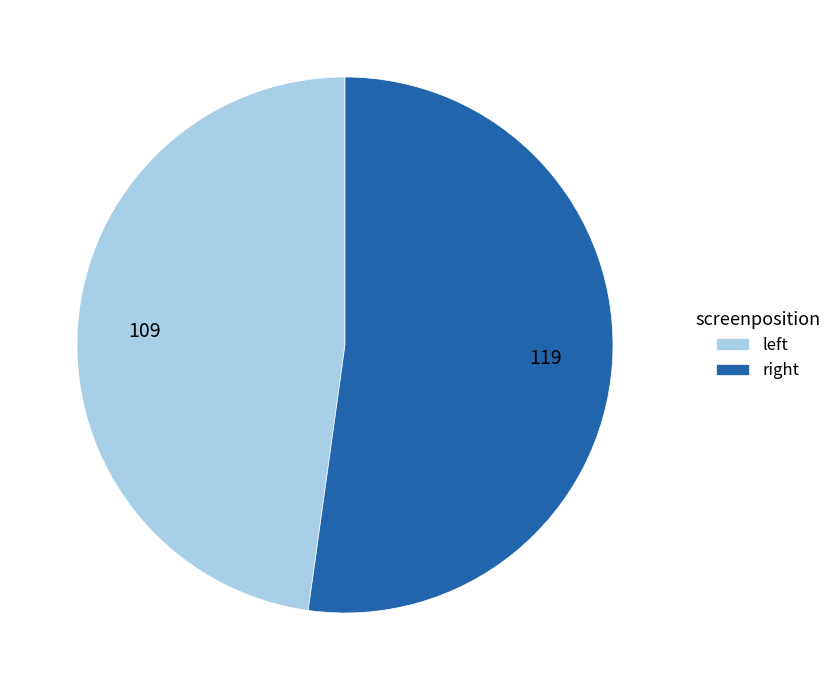

Which slice is the smallest?

left